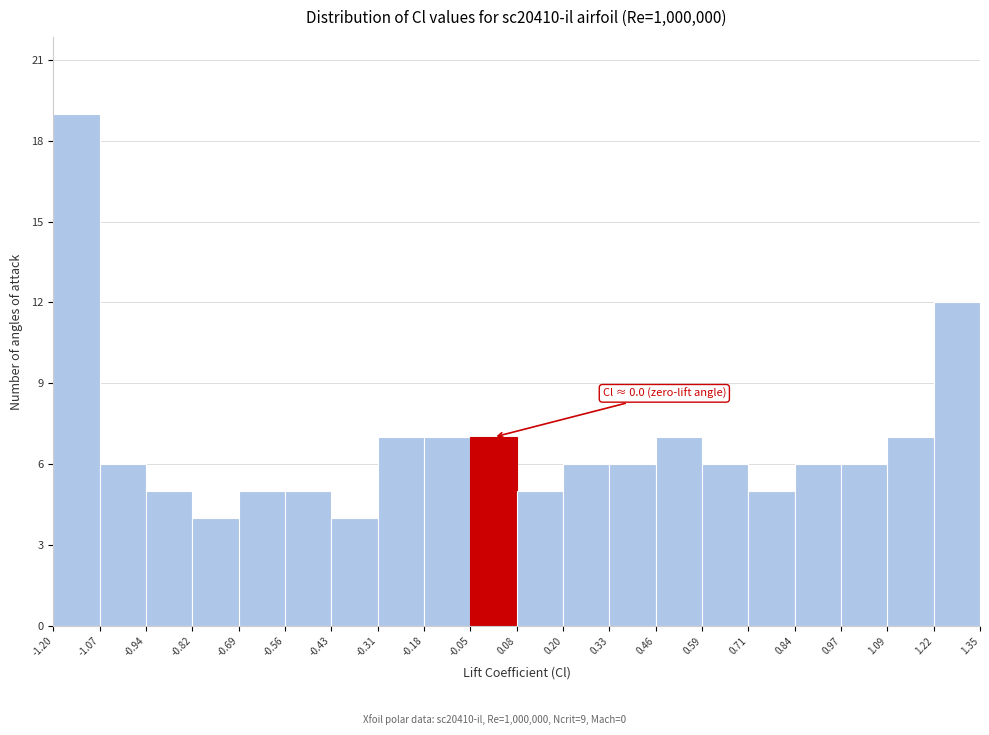

Over which range of the x-axis is the bar tallest?

-1.20 to -1.07